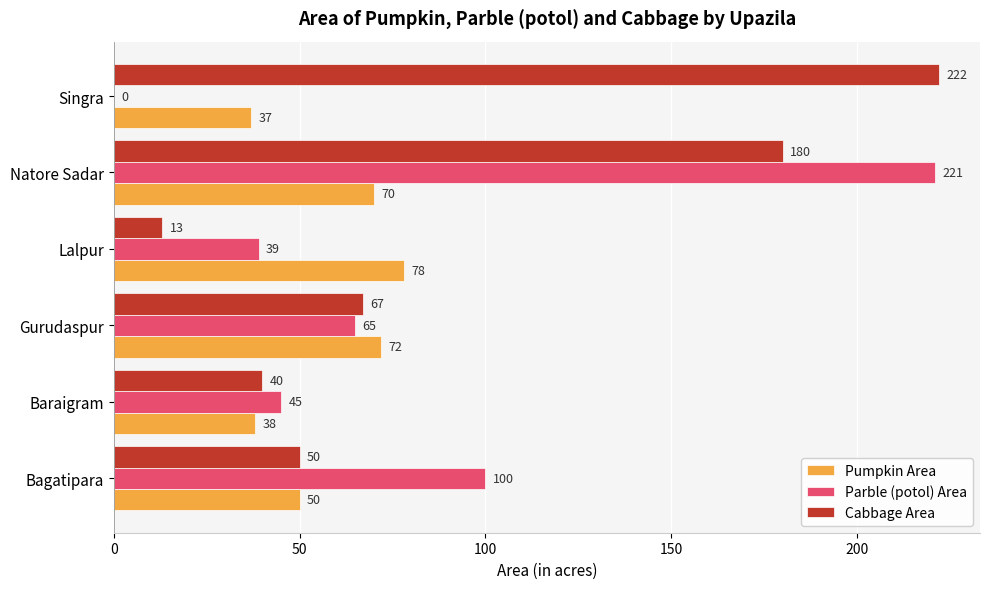

How many distinct data groups are displayed?

3